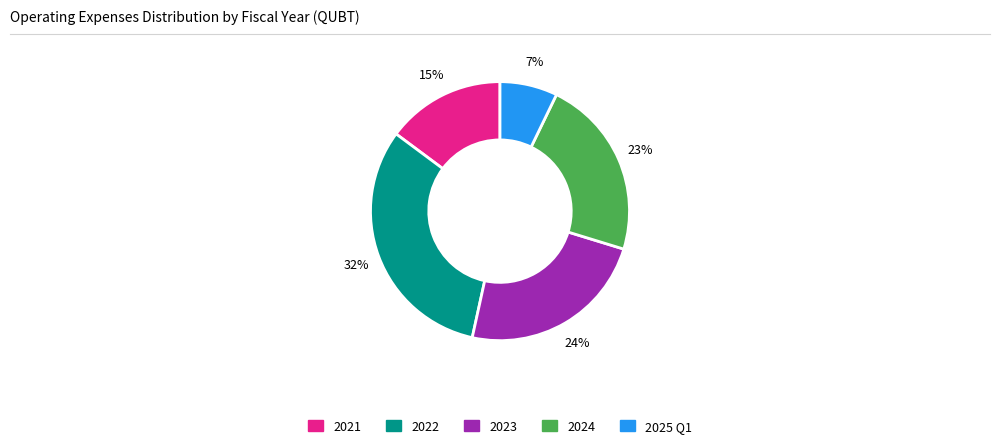

Approximately how many times larger is the value at 2025 Q1 compared to 2024?

0.3